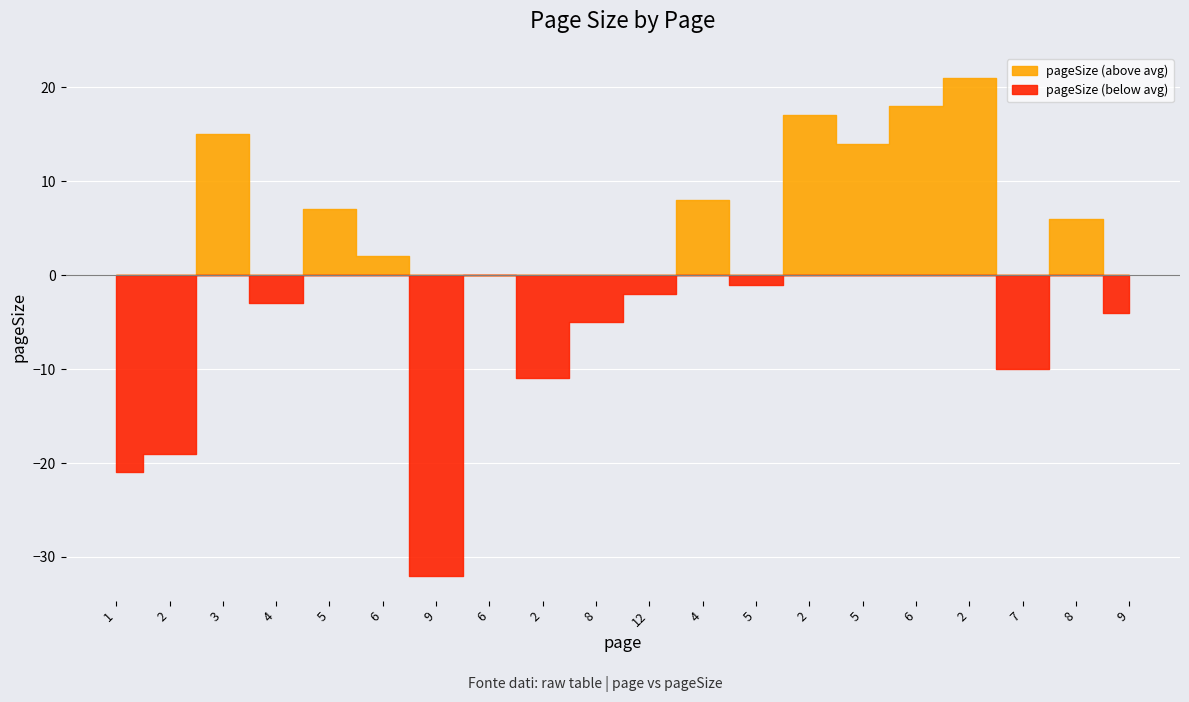

List the labels in order of value, largest first.

2, 6, 2, 3, 5, 4, 5, 8, 6, 6, 5, 12, 4, 9, 8, 7, 2, 2, 1, 9